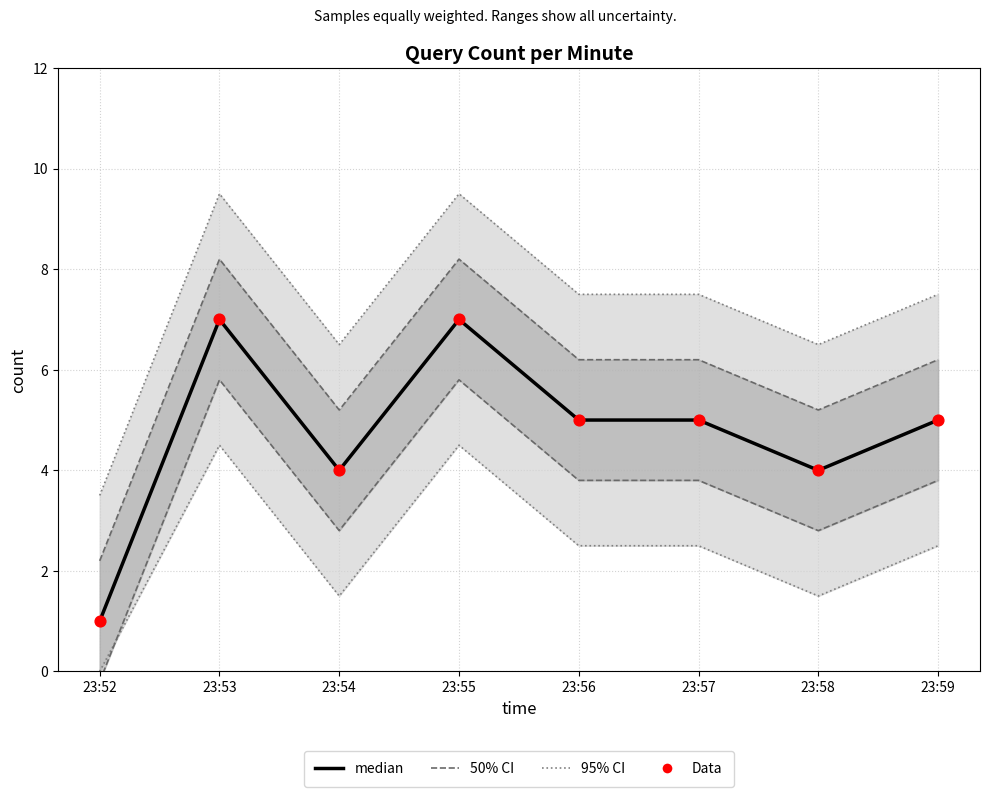

At how many categories does at least one series exceed 3?

8